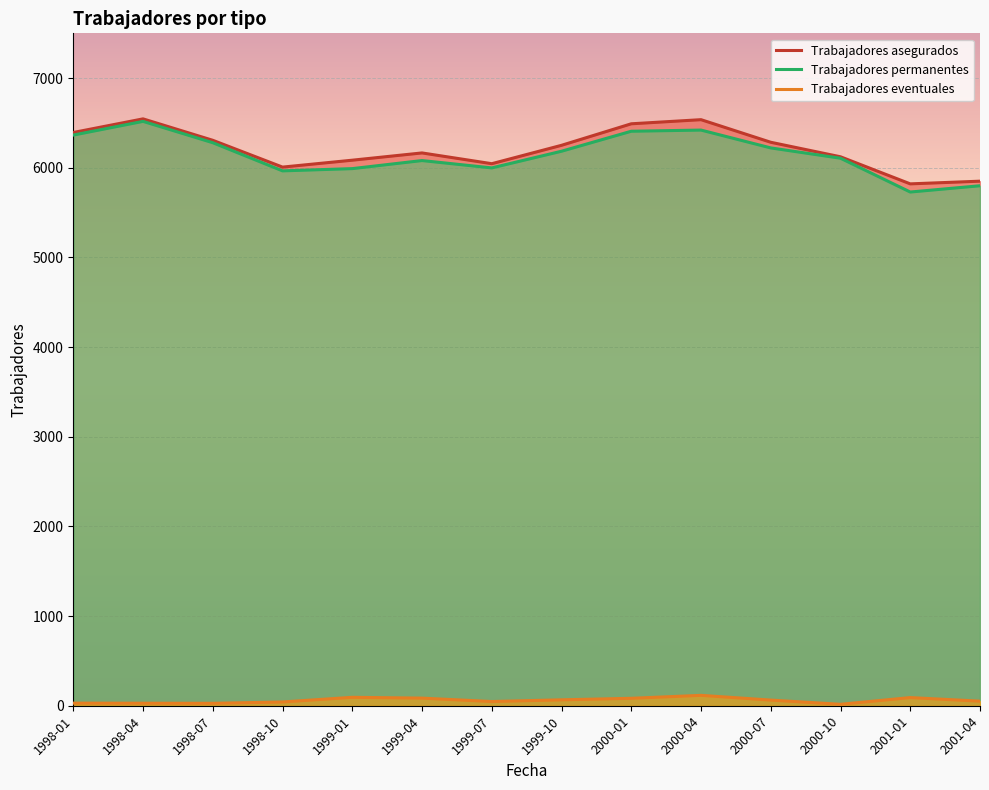

The value of Trabajadores asegurados at 2000-01 is 6491. True or false?

True